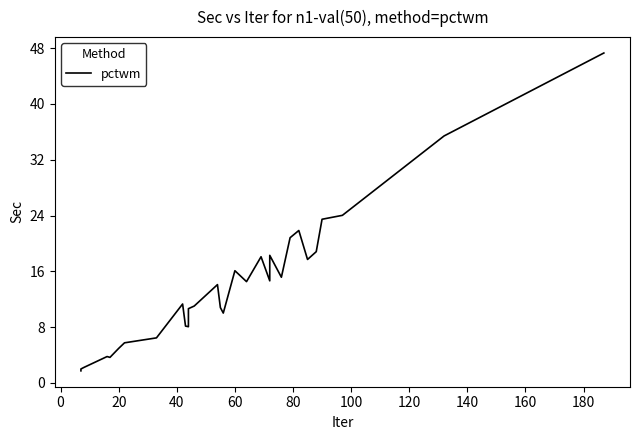

How many data points are above 14?

15